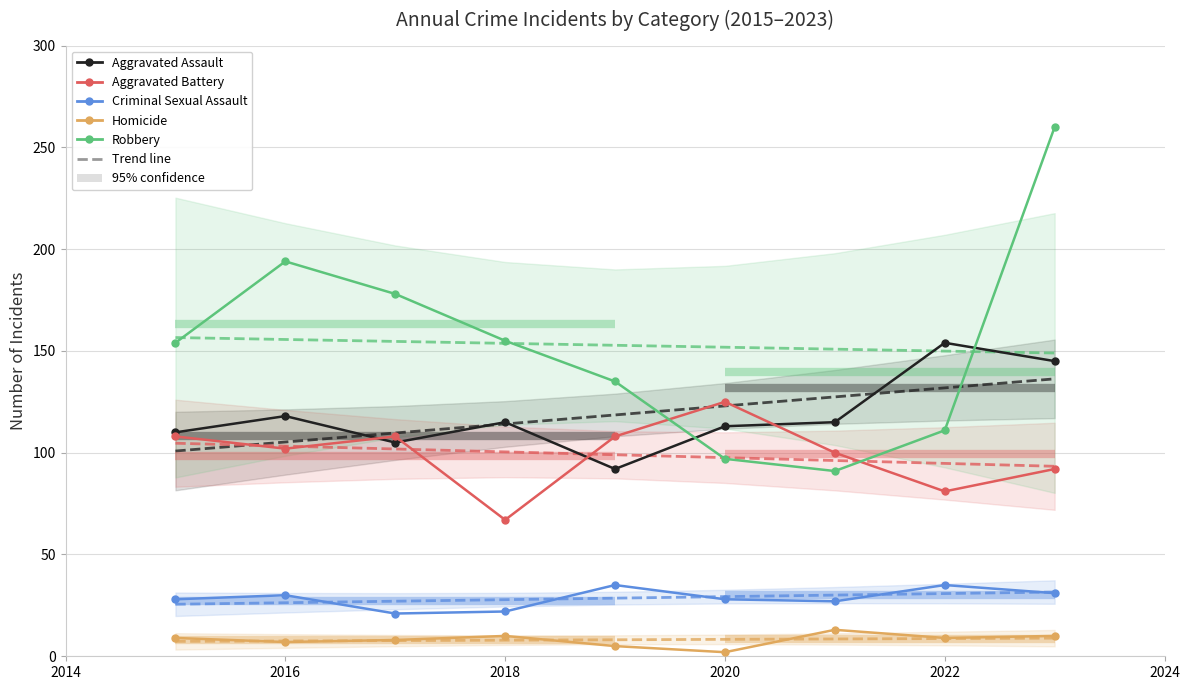

Is the value of Aggravated Assault at 2022 greater than the value of Criminal Sexual Assault at 2016?

Yes